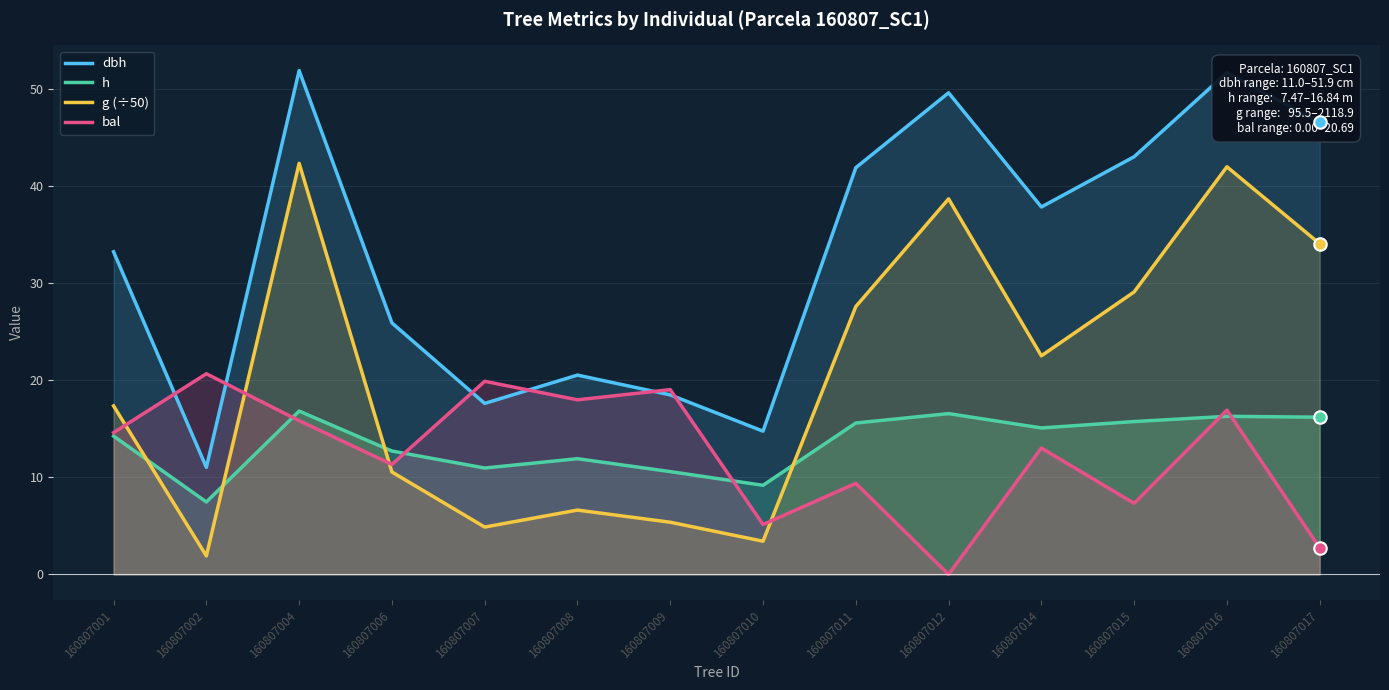

At which label is g (÷50) closest to 22?

160807014